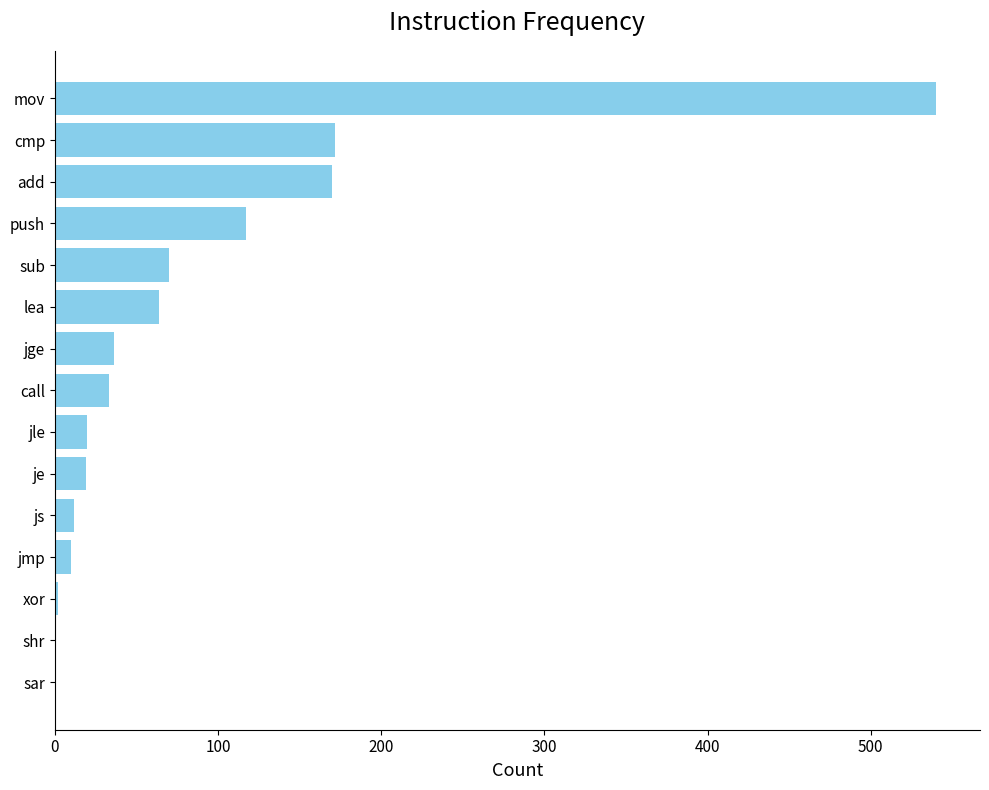

The chart shows a value of 33 at call. True or false?

True